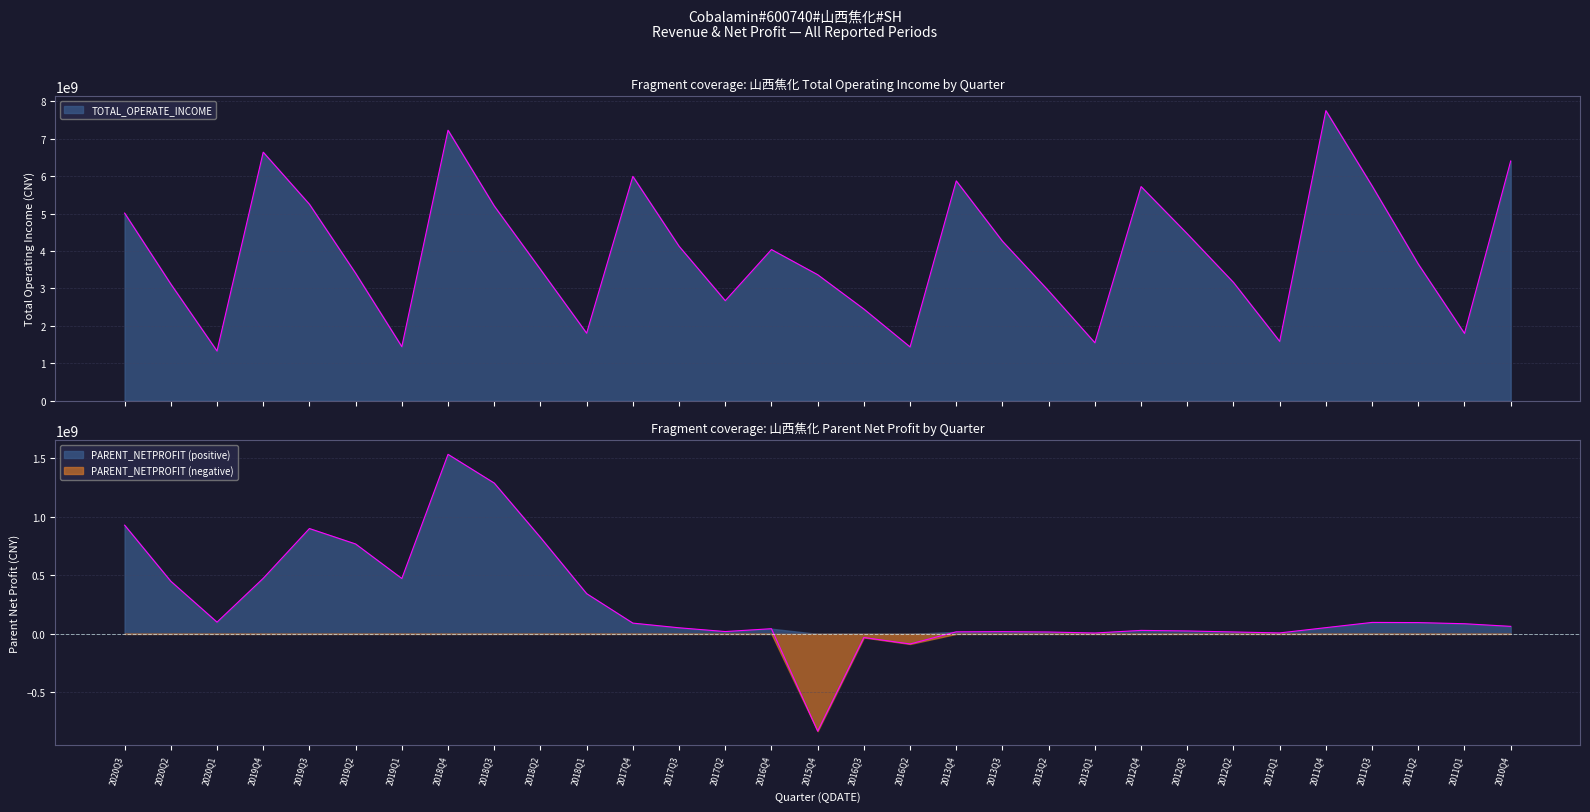

What value does the TOTAL_OPERATE_INCOME series have at 2013Q3?

4260543229.0